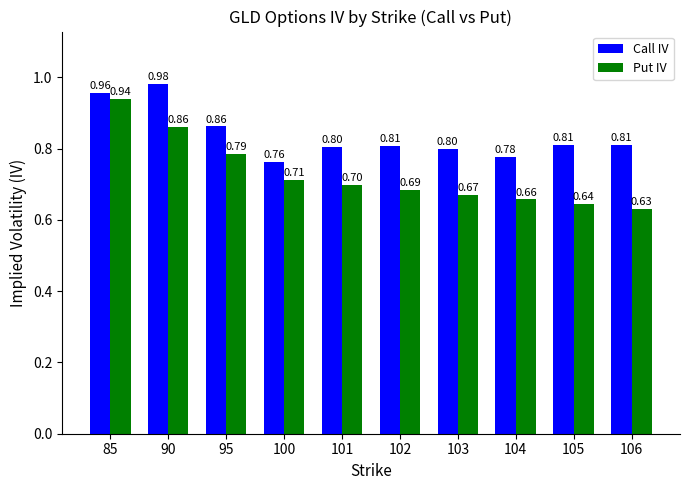

What is the sum of the Call IV values at 100 and 106?

1.6